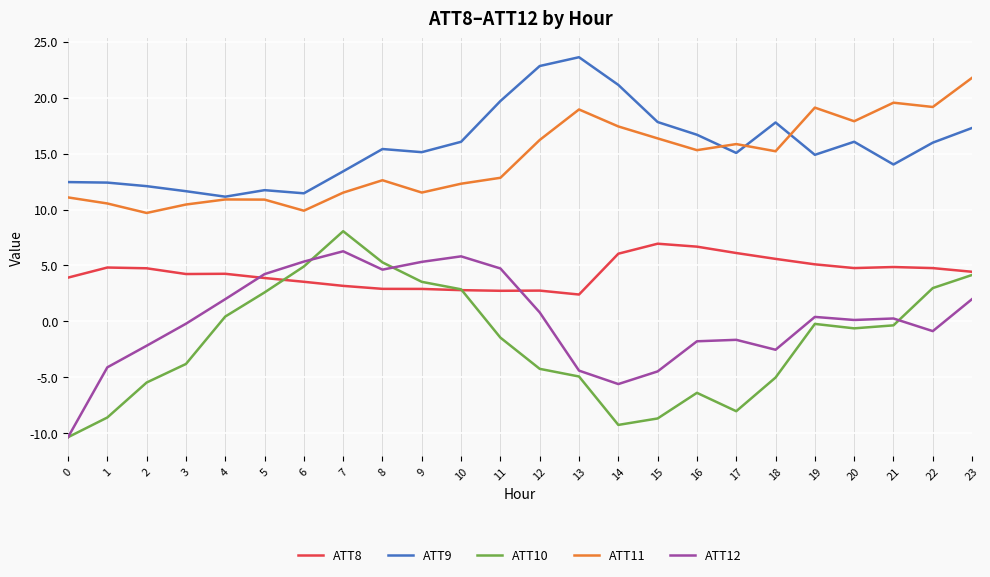

True or false: ATT11 and ATT8 cross at least once.

False